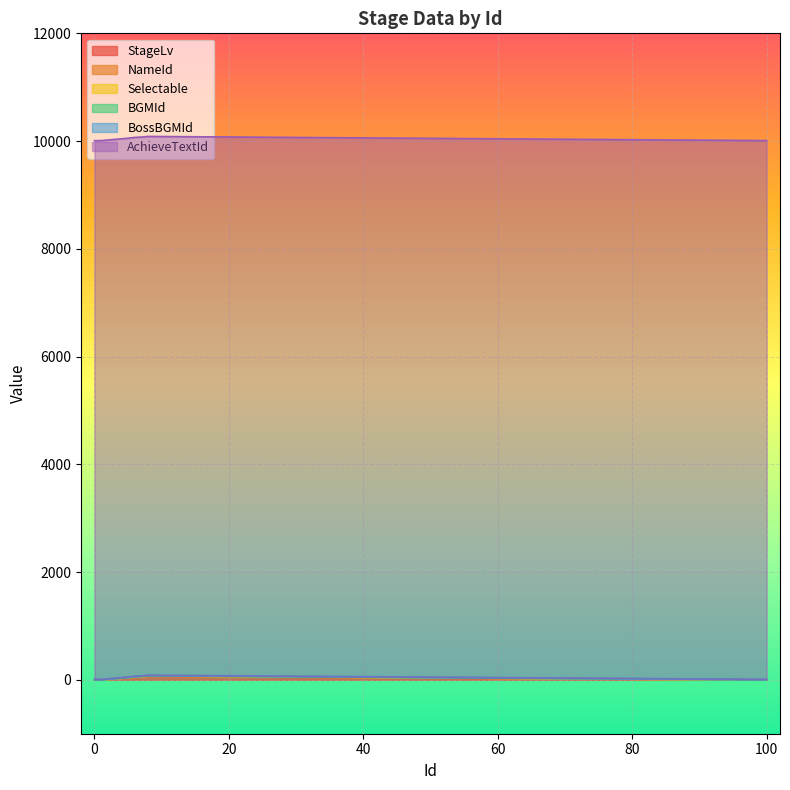

Which series changed the most between 4 and 7?

StageLv